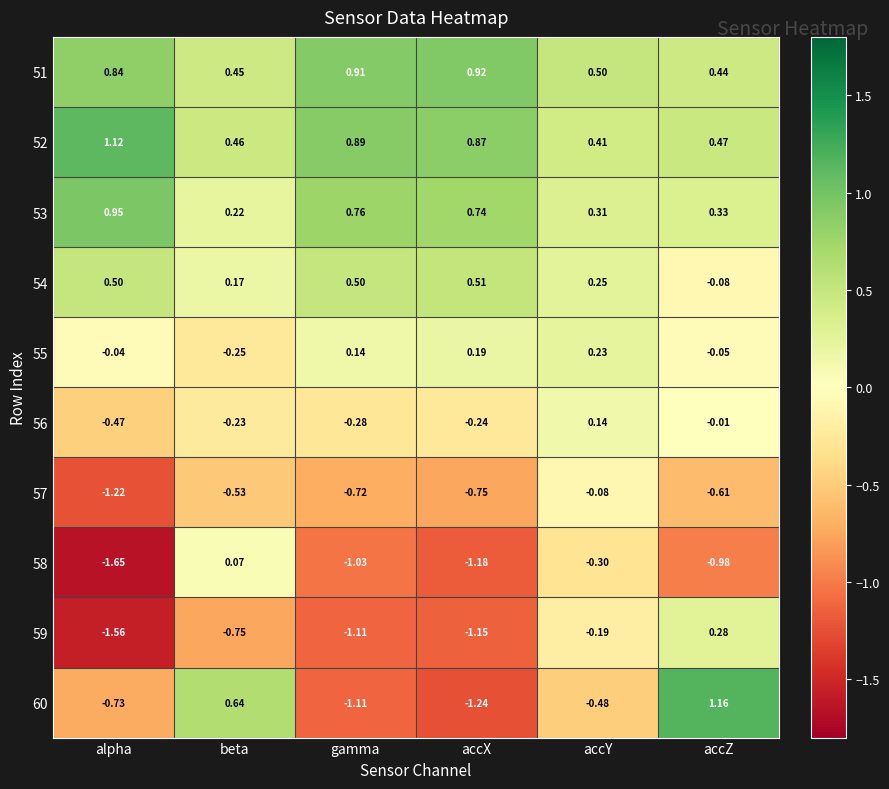

Rank the series at alpha from highest to lowest value.

52, 53, 51, 54, 55, 56, 60, 57, 59, 58